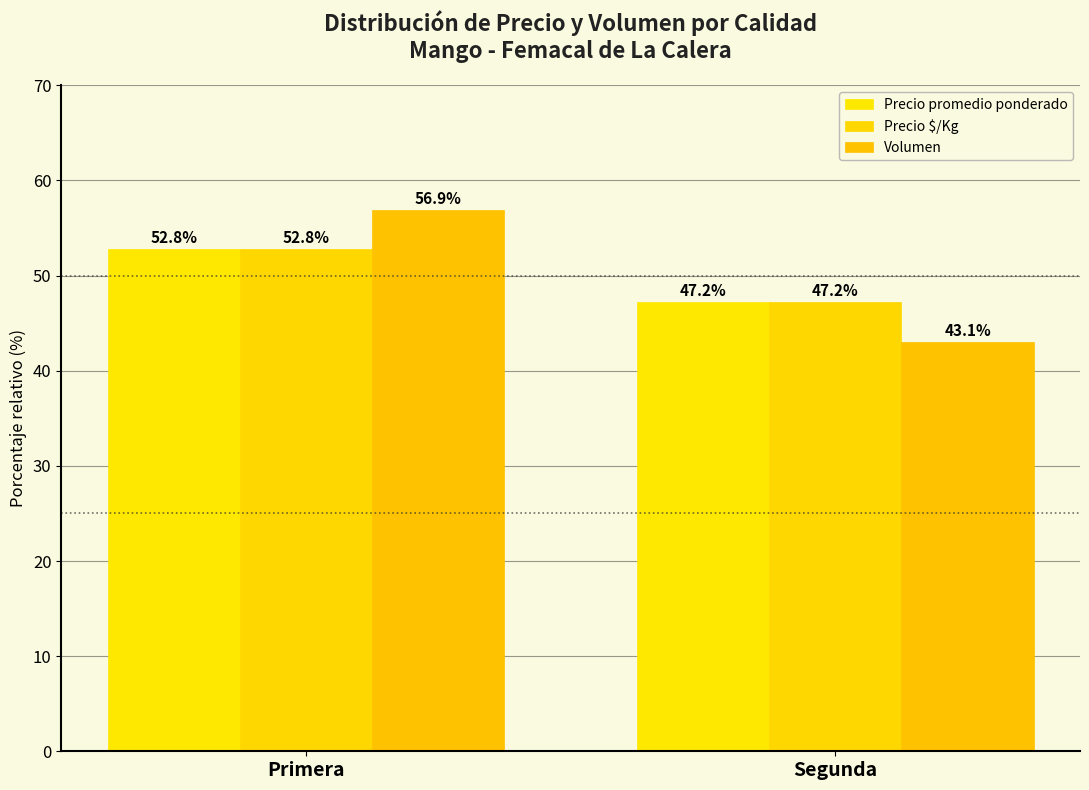

Where does the Volumen series first go above 56?

Primera